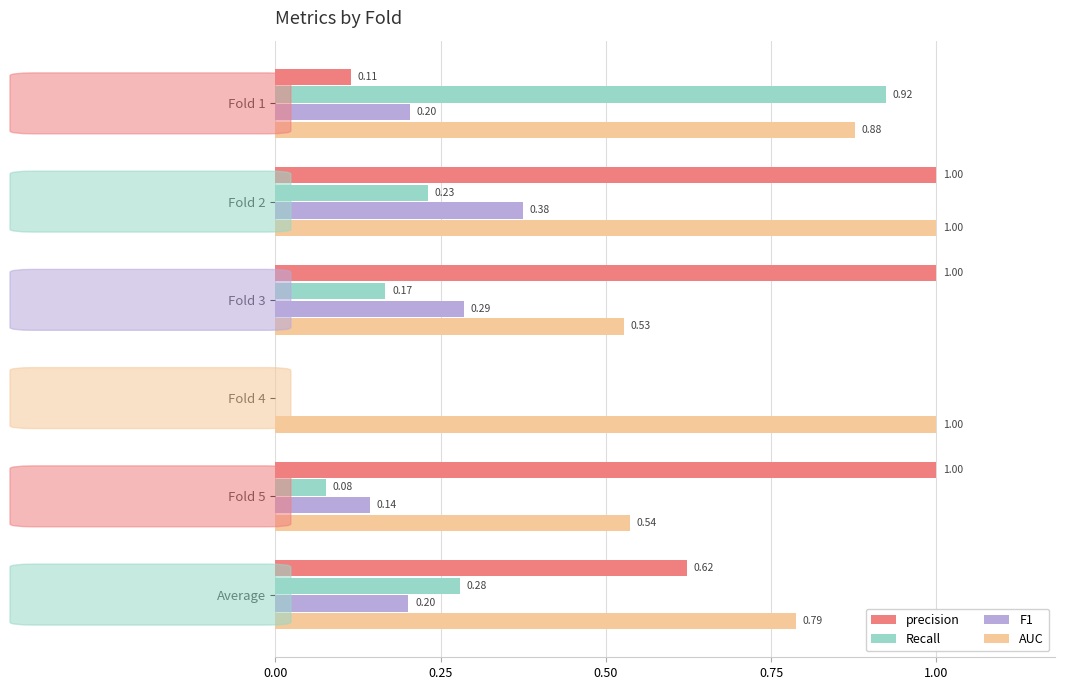

Between Fold 3 and Fold 5, which series saw the biggest shift?

F1